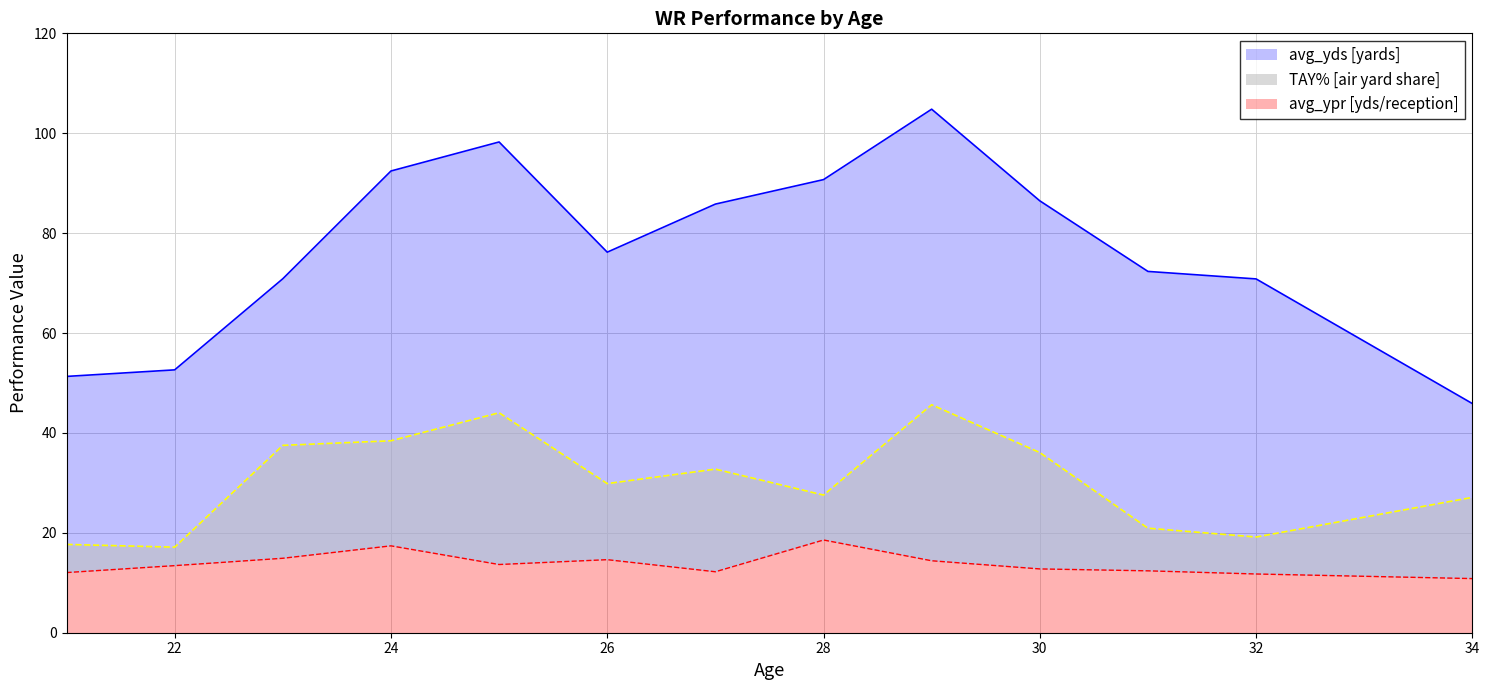

What is the difference between the avg_ypr values at 29 and 32?

2.6